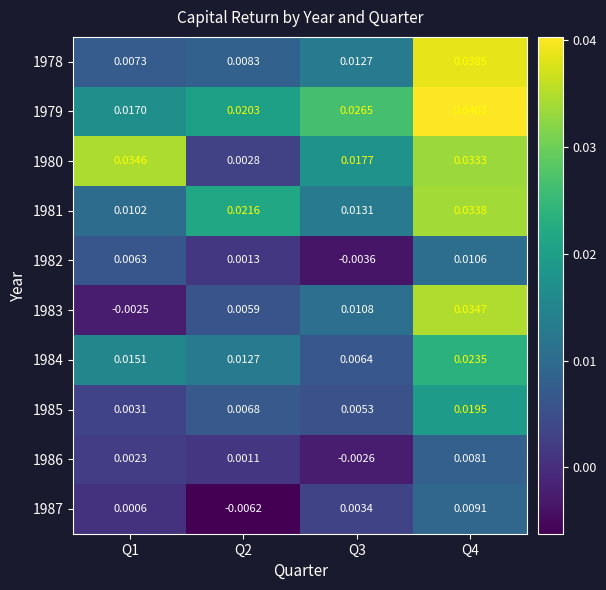

Is the value of 1981 at Q1 greater than the value of 1987 at Q1?

Yes